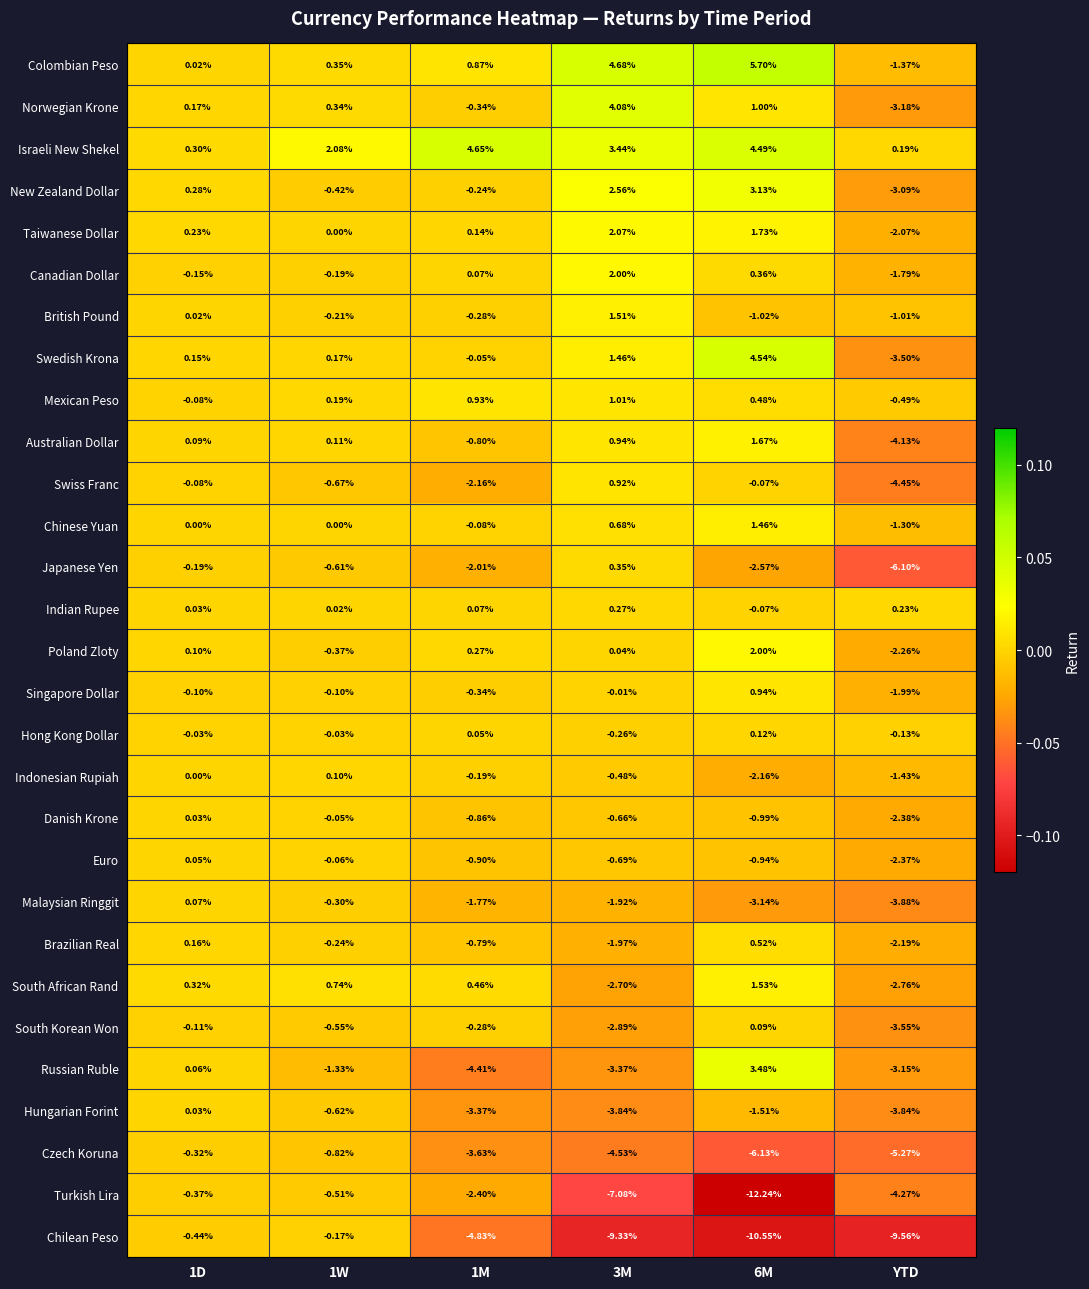

Which series has the largest total across all categories?

Israeli New Shekel